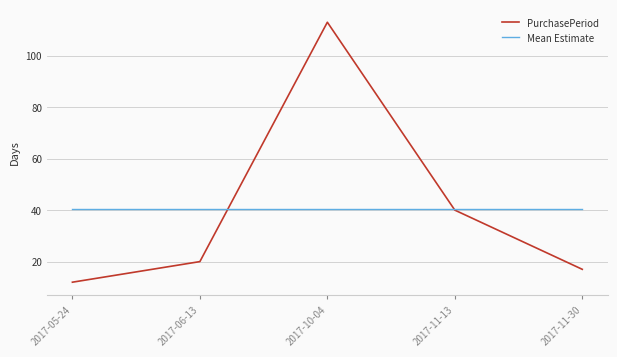

What is the greatest value displayed?

113.0